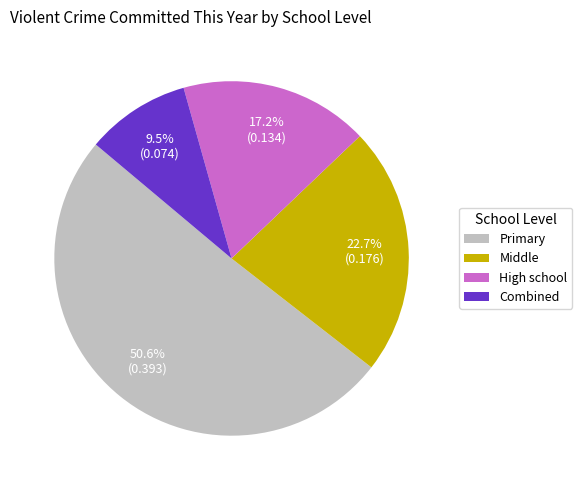

To the nearest percent, what is the combined percentage of Middle and High school?

40%